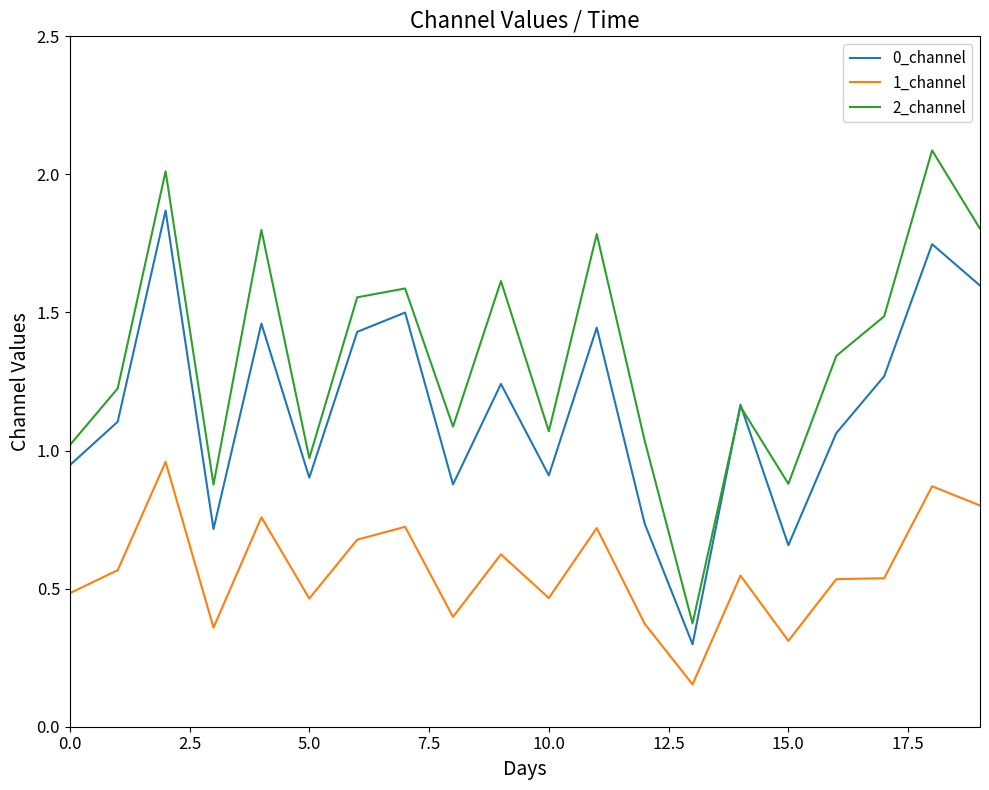

True or false: 1_channel and 2_channel cross at least once.

False